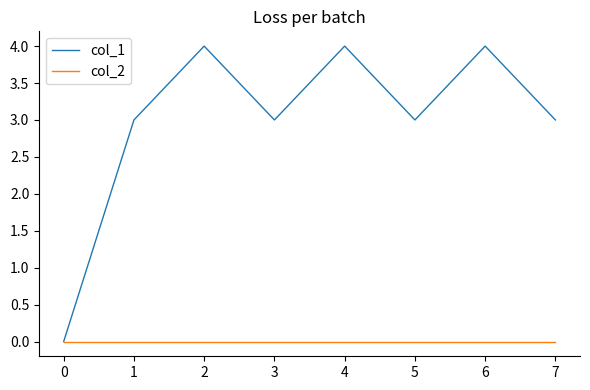

What is the sum of the col_1 values at 0 and 3?

3